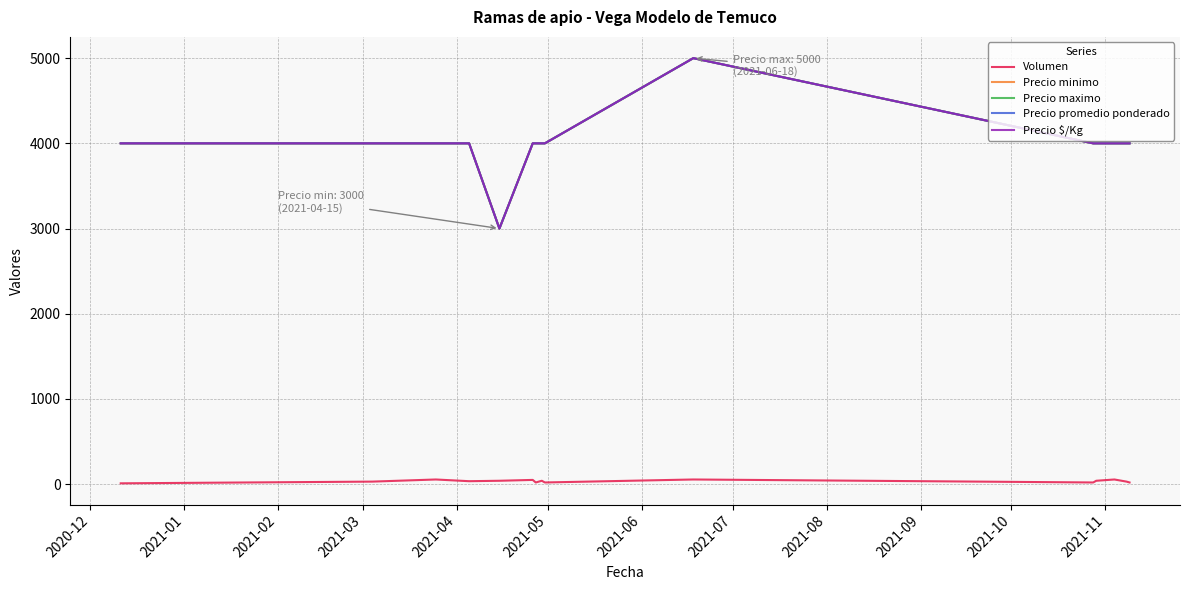

Which category has the lowest value in the Volumen series?

2020-12